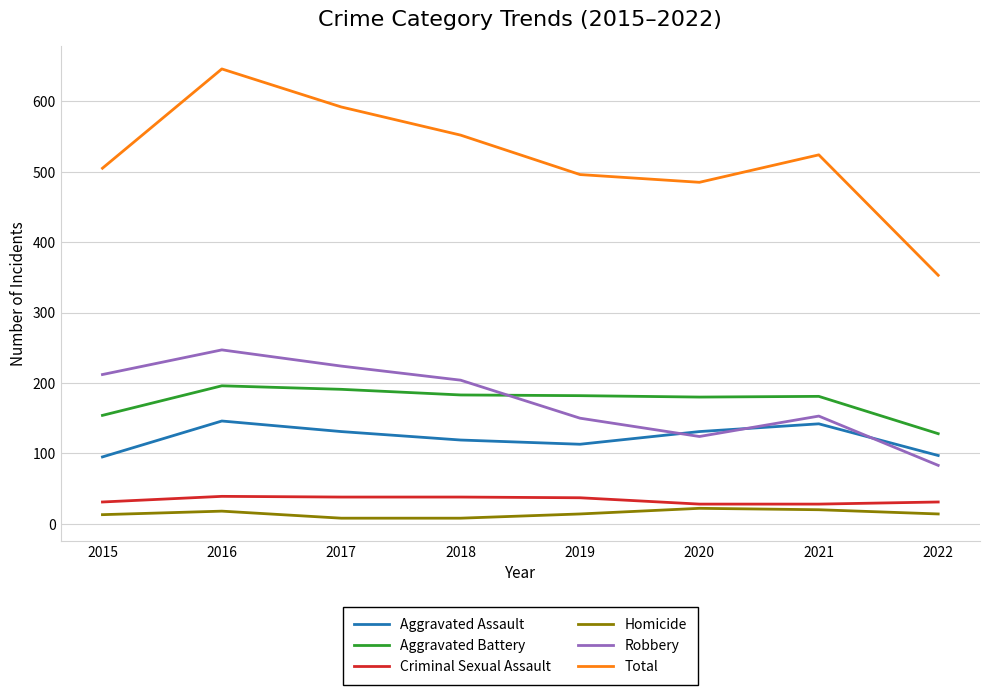

True or false: Total has more than 0 interior local peaks.

True